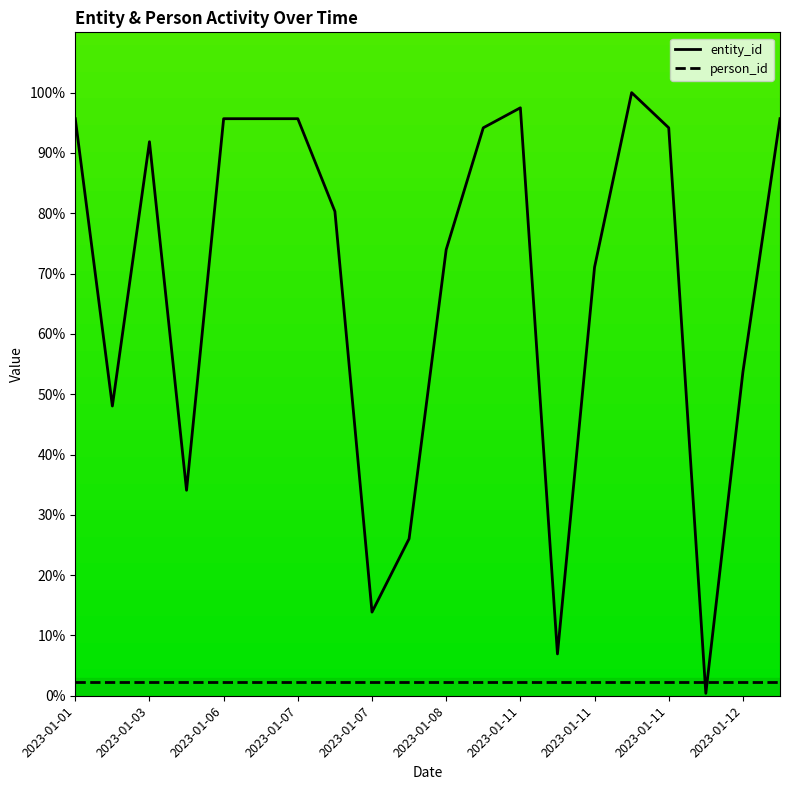

What is the greatest value displayed?

100.0